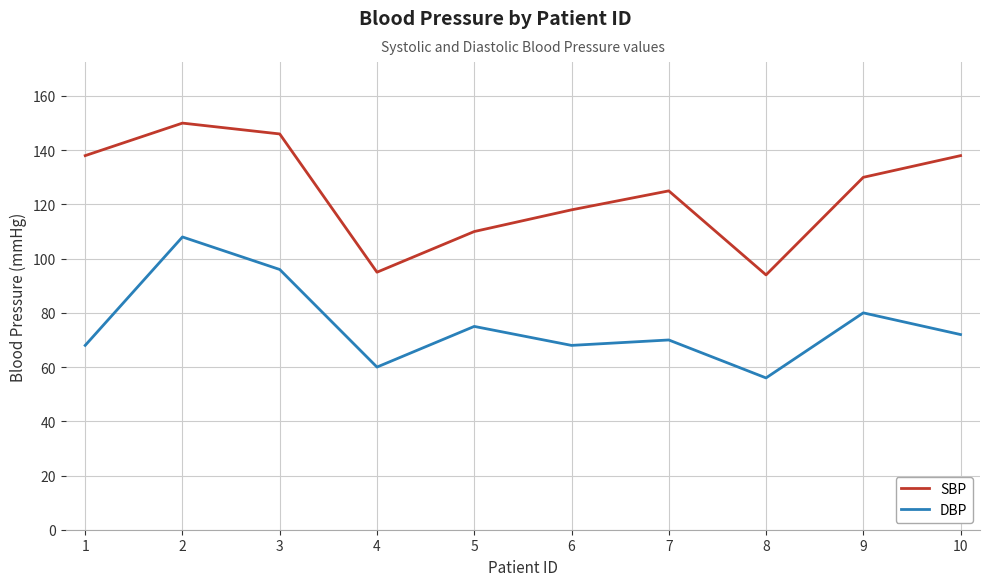

Rank the series by their maximum value, from highest to lowest.

SBP, DBP